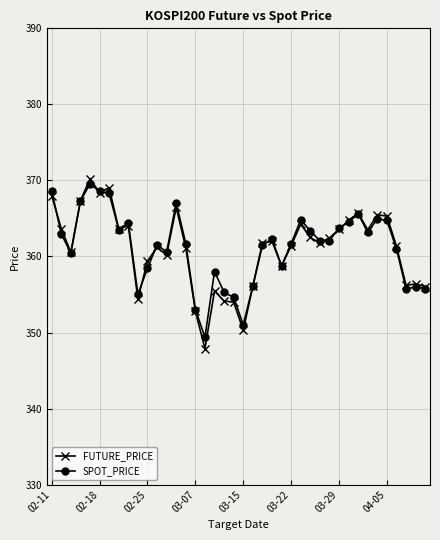

What is the minimum value for FUTURE_PRICE?

347.9